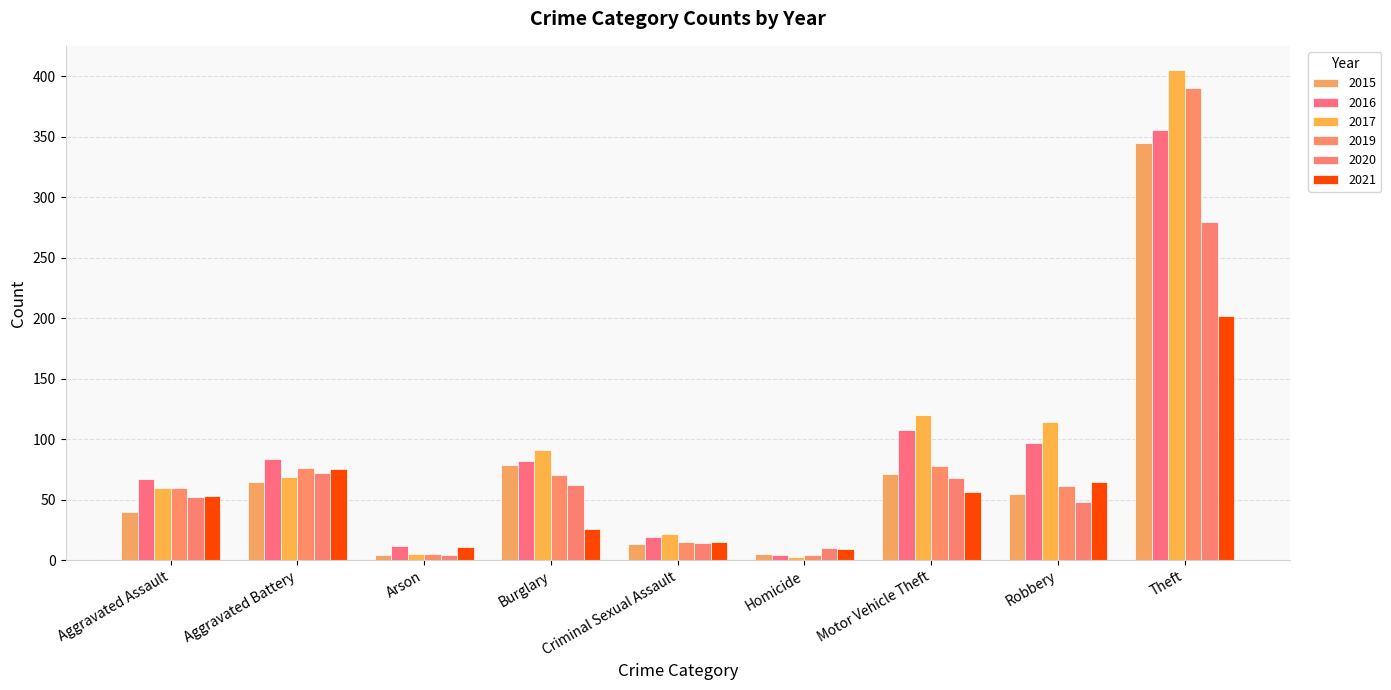

What is the approximate value of 2015 at Burglary, to the nearest 50?

100